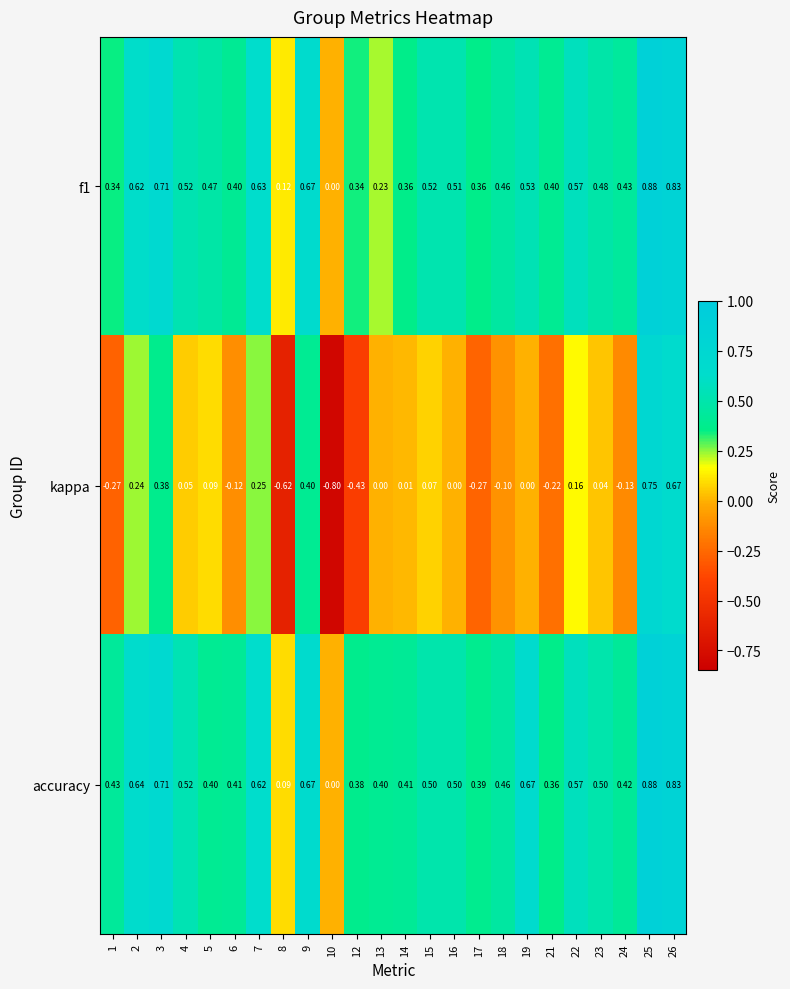

Is the value of f1 at 21 greater than the value of kappa at 16?

Yes